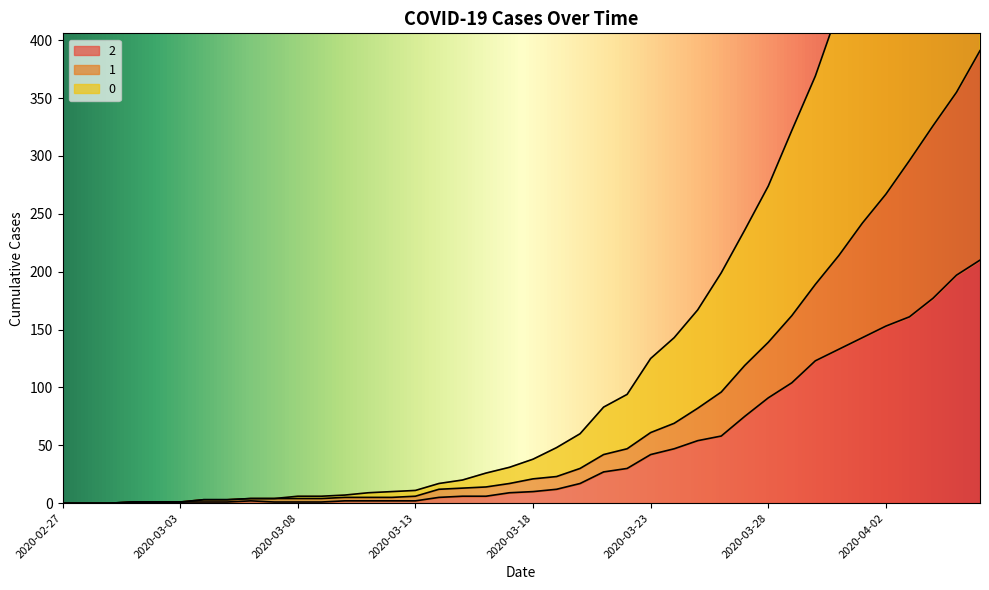

How many lines are shown in the chart?

3